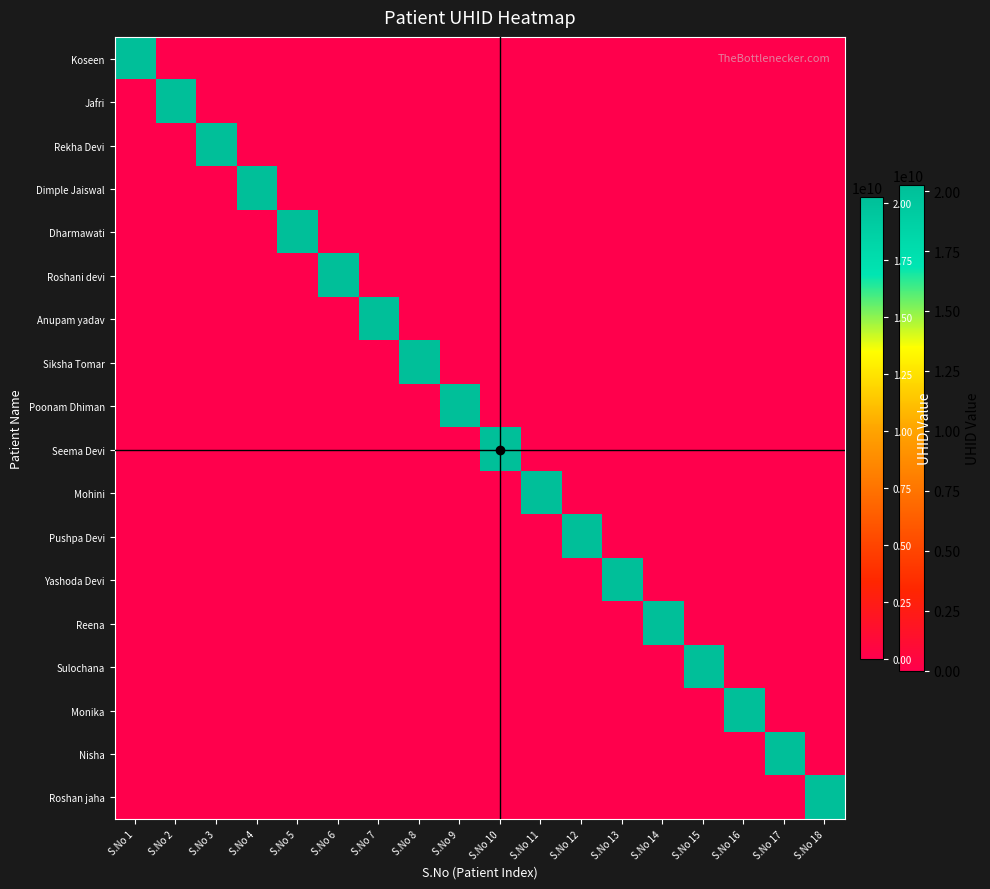

At which category does the chart reach its peak across all series?

S.No 16